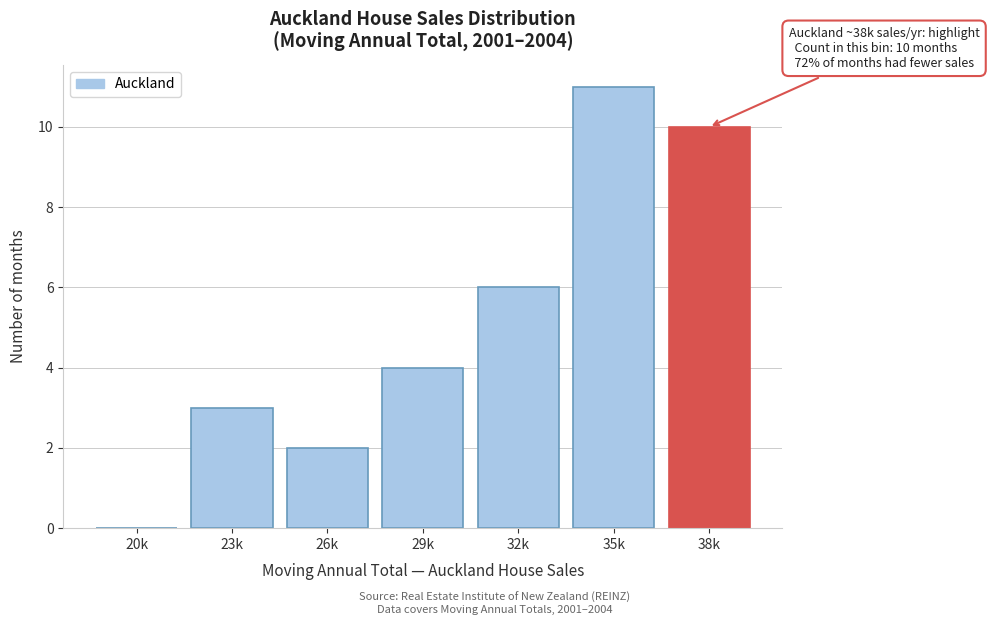

Reading right to left, transcribe all the data shown in this chart.

38k=10	35k=11	32k=6	29k=4	26k=2	23k=3	20k=0